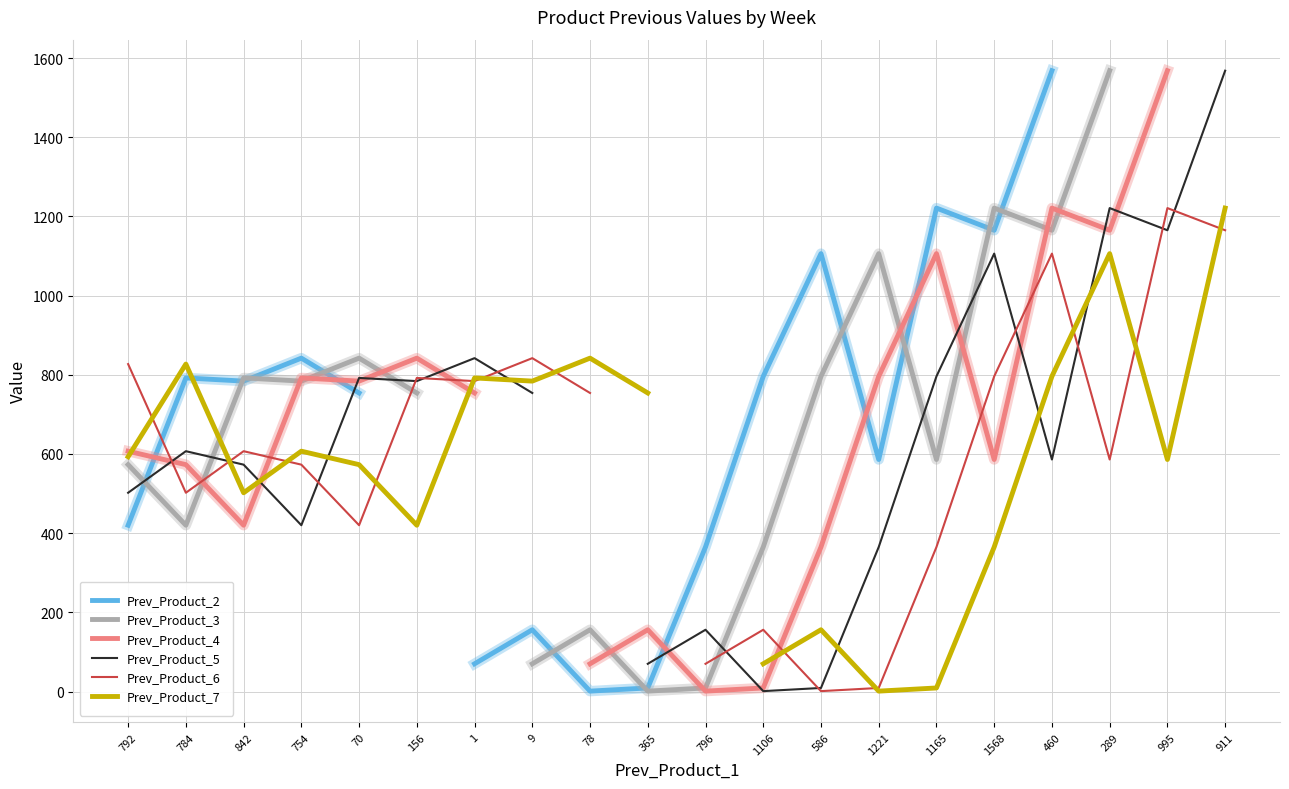

What is the greatest value displayed?

1568.0